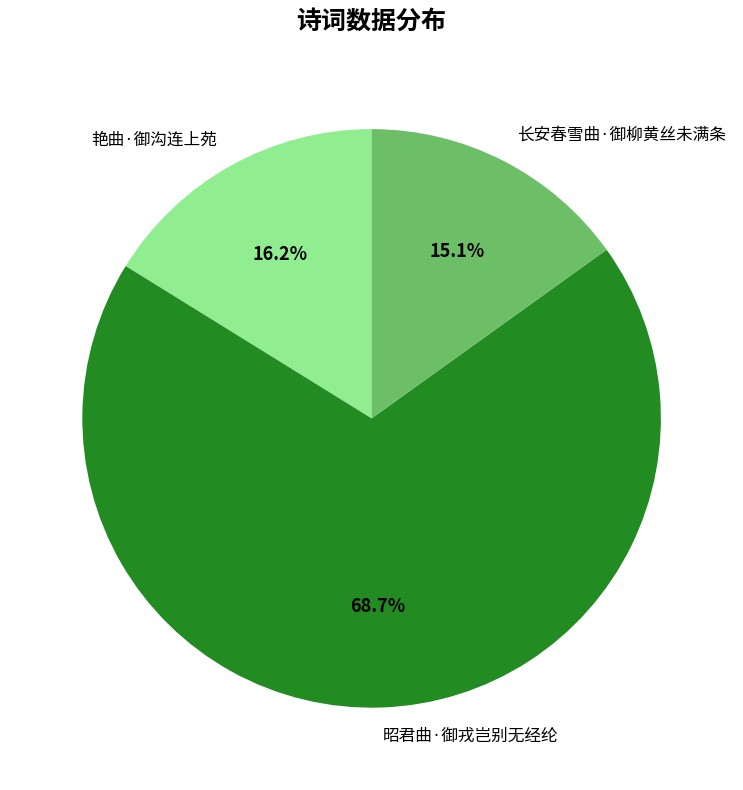

The 艳曲·御沟连上苑 slice represents 4% of the pie. True or false?

False